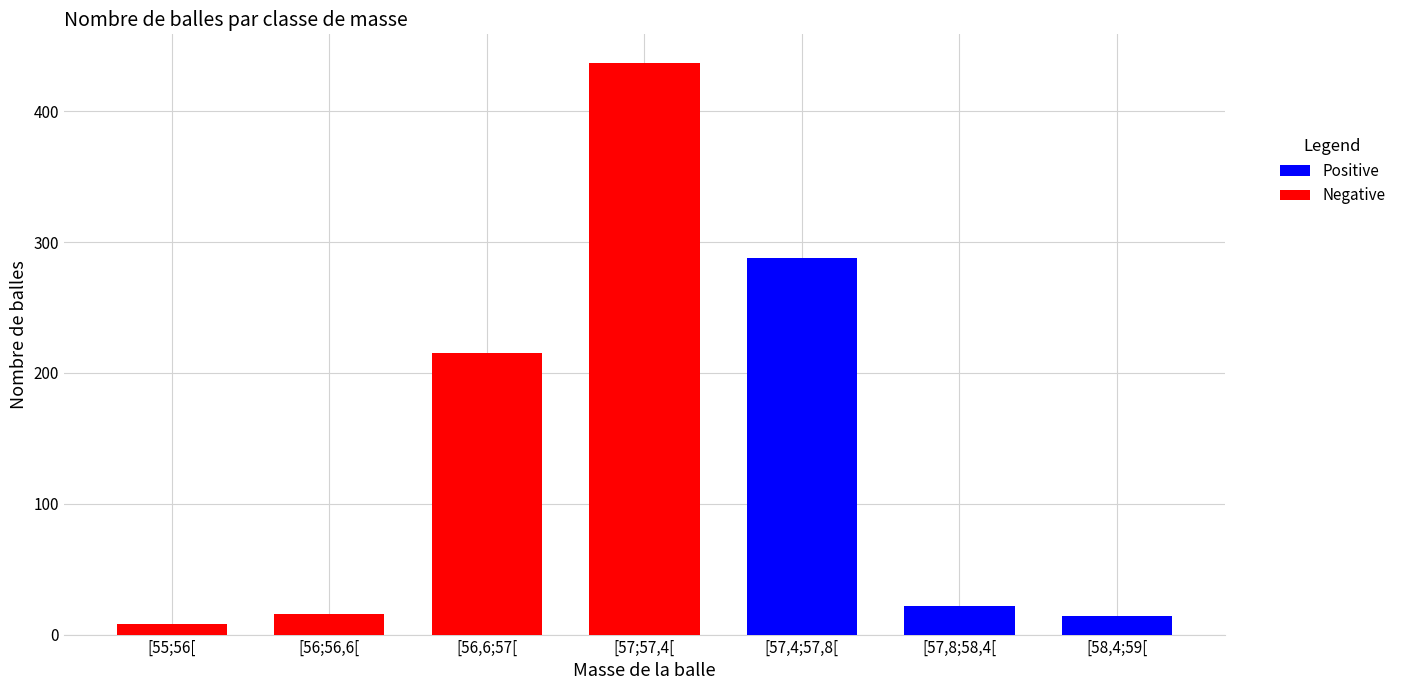

What is the label of the 6th bar from the left?

[57,8;58,4[